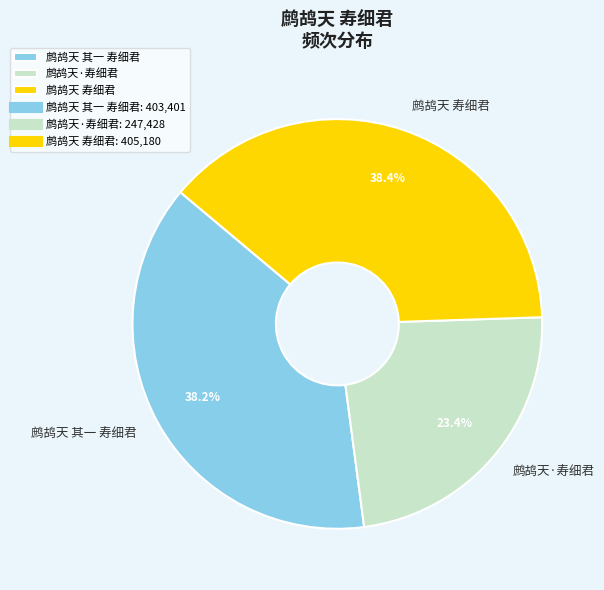

Is it true that 鹧鸪天 其一 寿细君 is 38% of the pie?

True